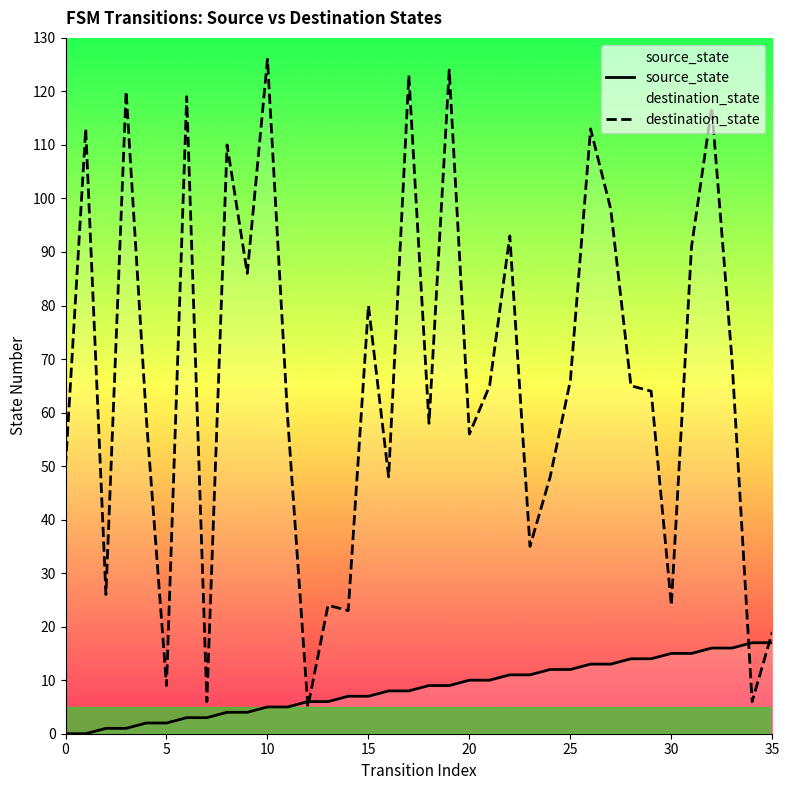

What is the difference between the second highest and minimum values in the source_state series?

17